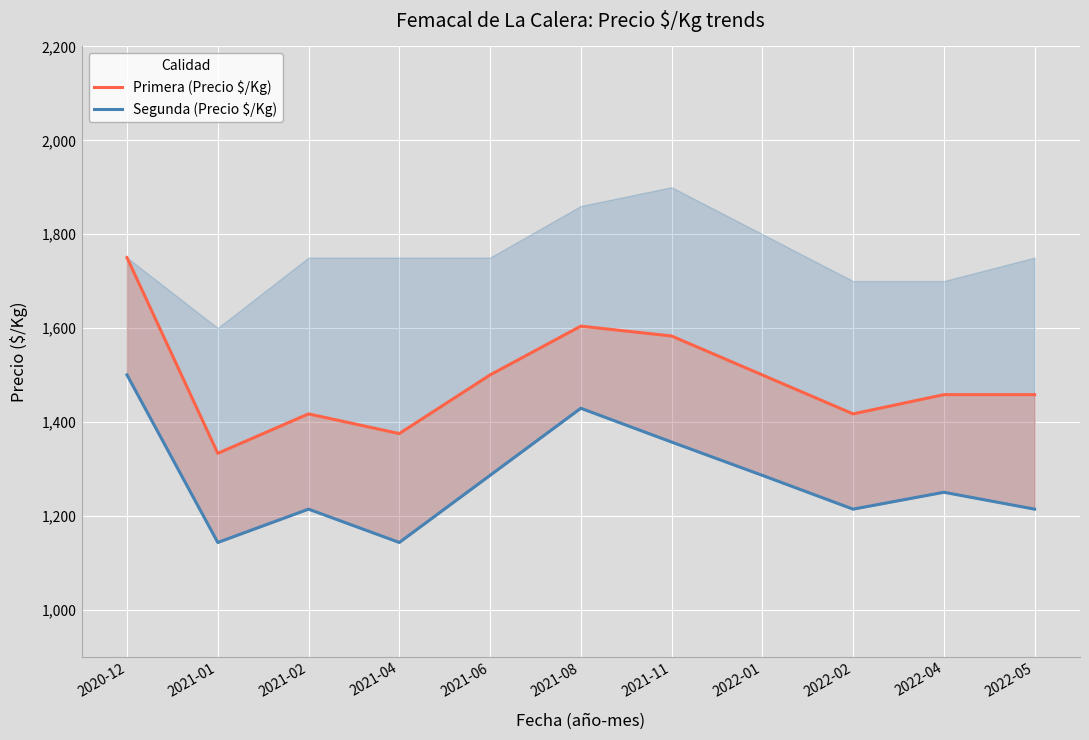

What is the approximate value of Primera (Precio $/Kg) at 2022-01, to the nearest 50?

1500